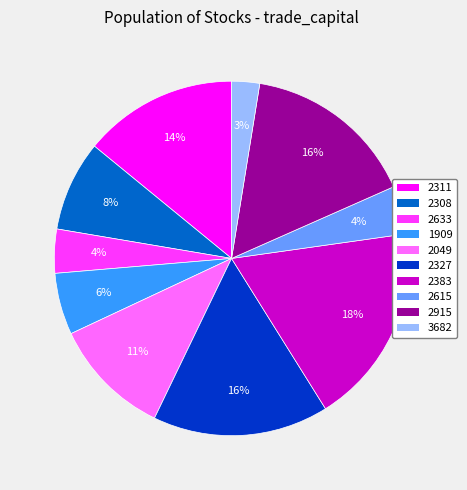

Combined, do 1909 and 2049 account for over 50%?

No